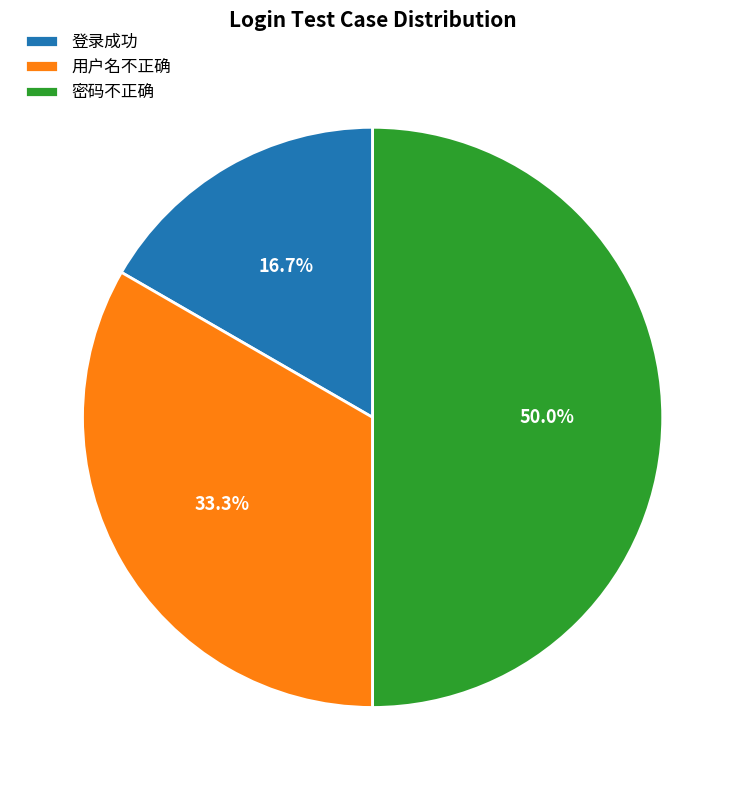

To the nearest percent, what portion does 密码不正确 represent?

50%